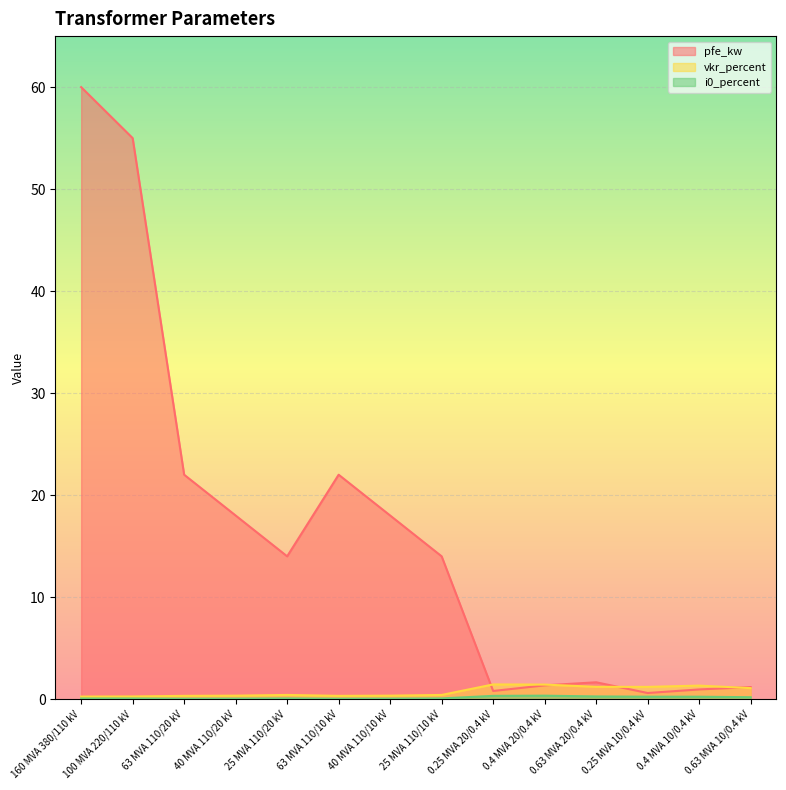

True or false: i0_percent and vkr_percent cross at least once.

False